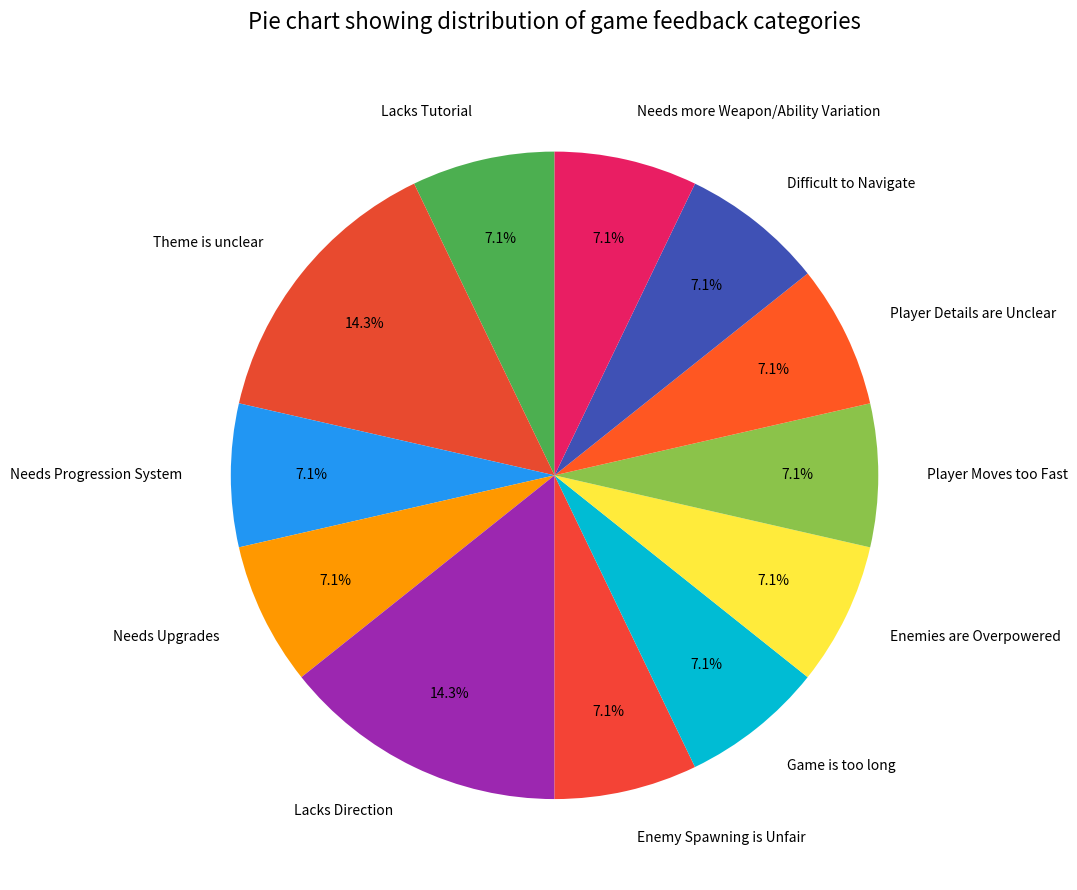

Do Needs Progression System and Difficult to Navigate together represent more than half of the pie?

No